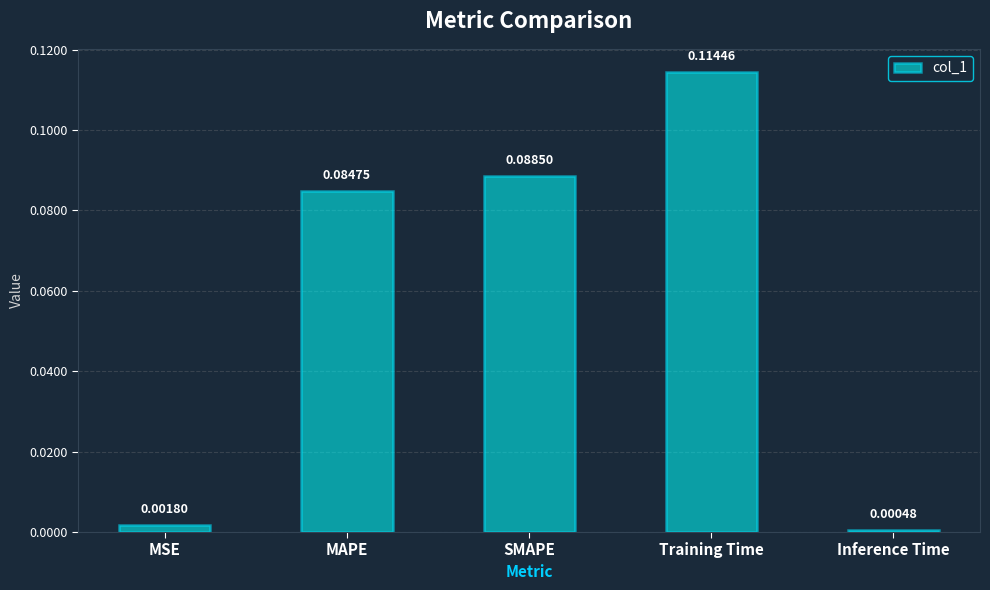

Rank the categories by value from lowest to highest.

Inference Time, MSE, MAPE, SMAPE, Training Time